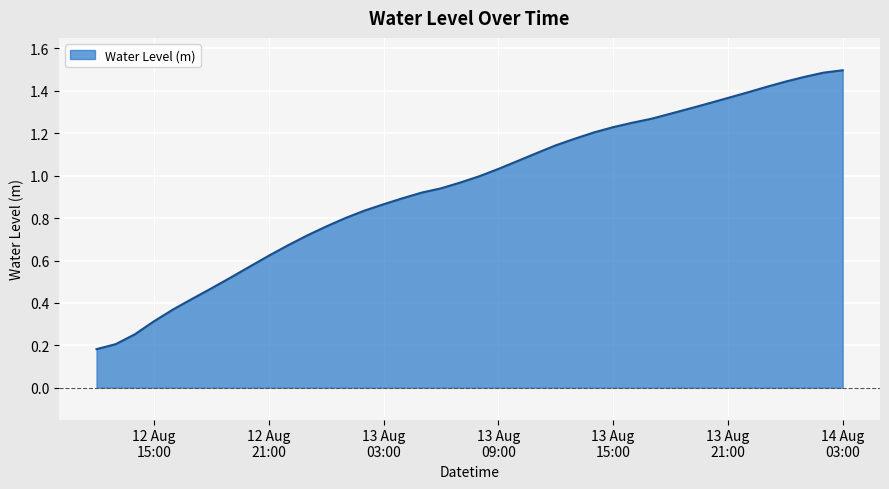

Reading left to right, what are all the values shown in this chart?

0.2	0.2	0.3	0.3	0.4	0.4	0.5	0.5	0.6	0.6	0.7	0.7	0.8	0.8	0.8	0.9	0.9	0.9	0.9	1.0	1.0	1.0	1.1	1.1	1.1	1.2	1.2	1.2	1.2	1.3	1.3	1.3	1.3	1.4	1.4	1.4	1.4	1.5	1.5	1.5